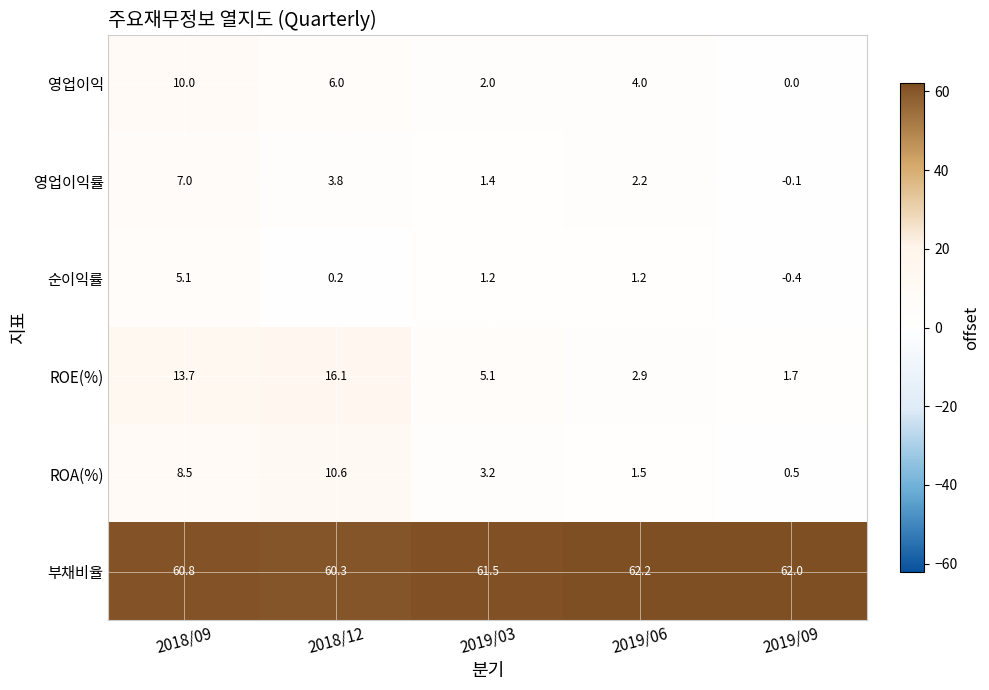

What value does the 순이익률 series have at 2019/06?

1.2